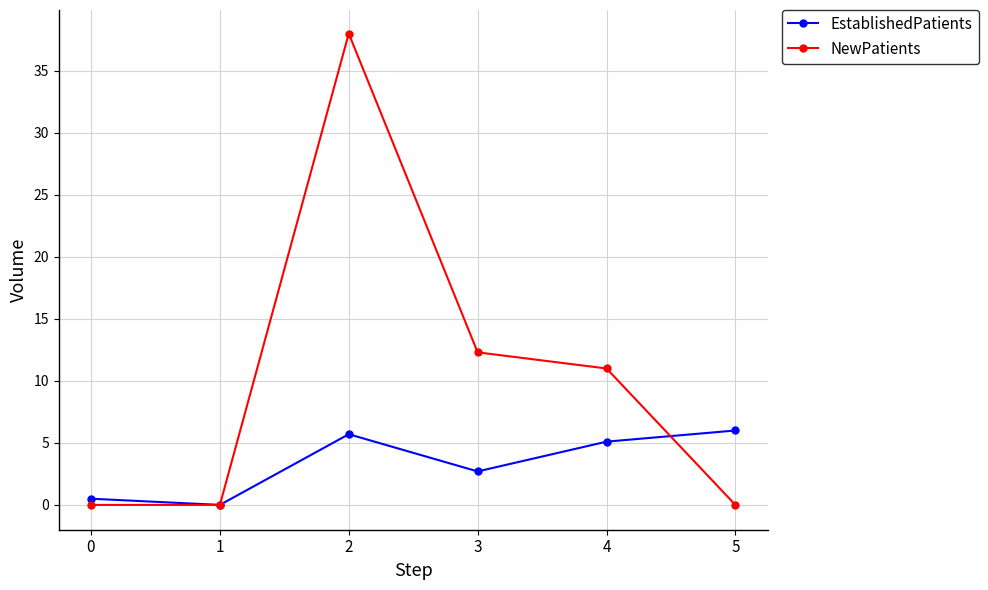

After their last crossing, which series has the higher values: EstablishedPatients or NewPatients?

EstablishedPatients